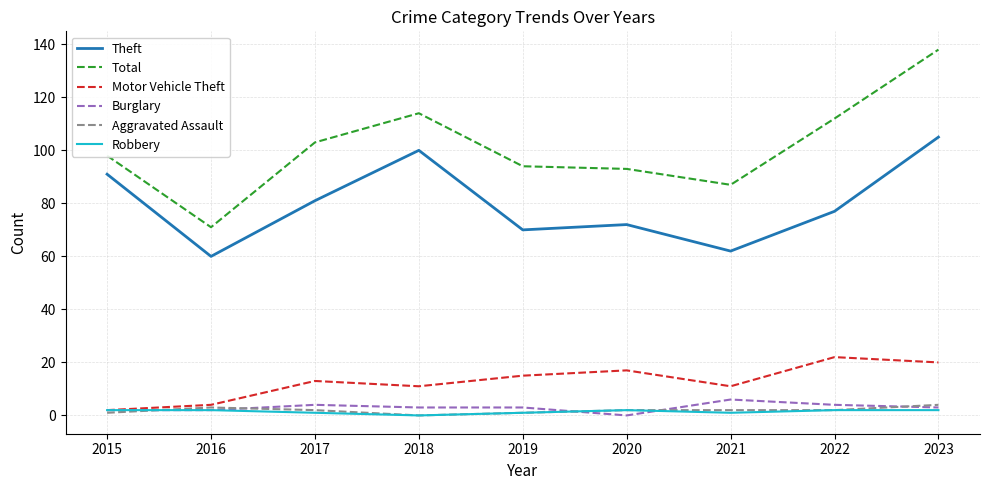

Between 2017 and 2019, which series saw the biggest shift?

Theft